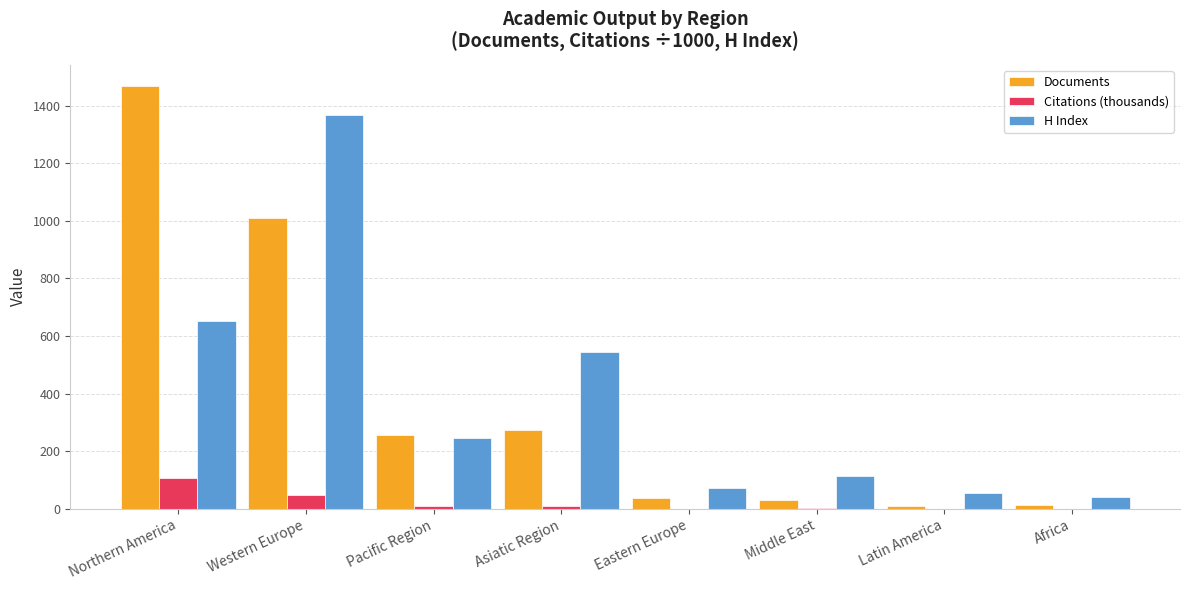

What is the maximum value for Documents?

1468.0